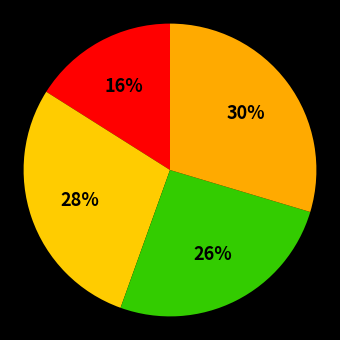

How many segments does this pie chart have?

4